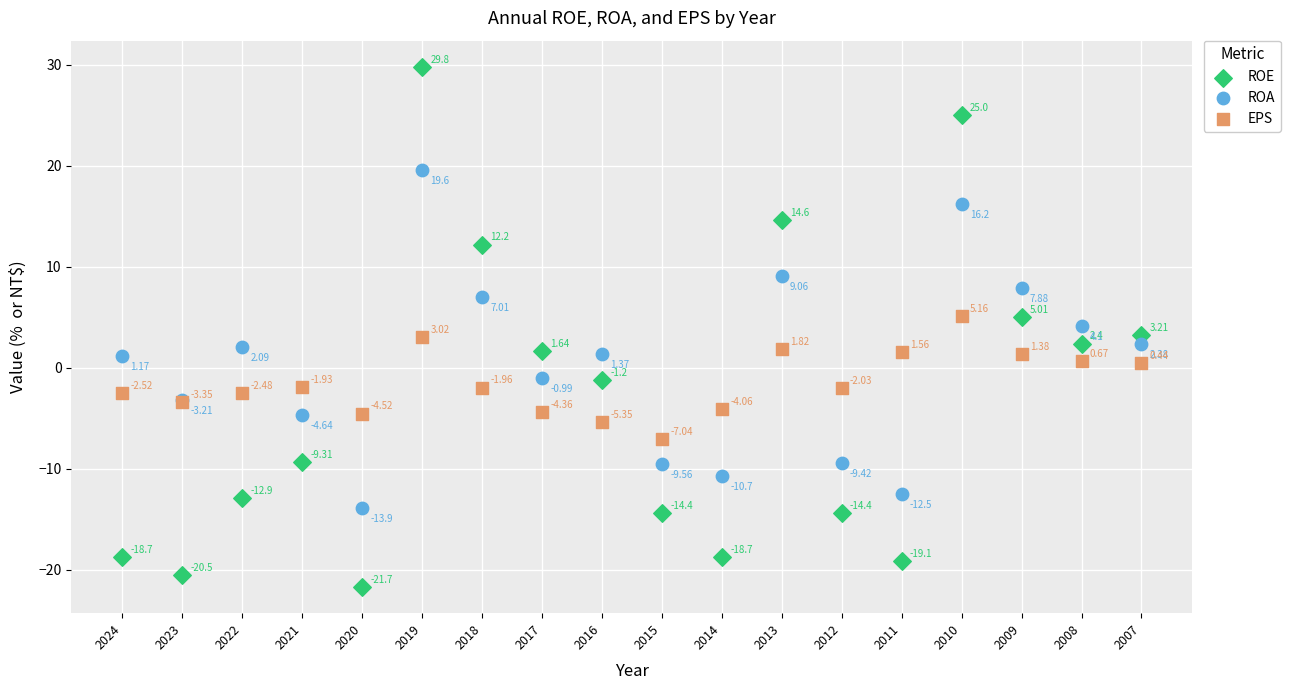

Which series contains the highest Y value?

ROE